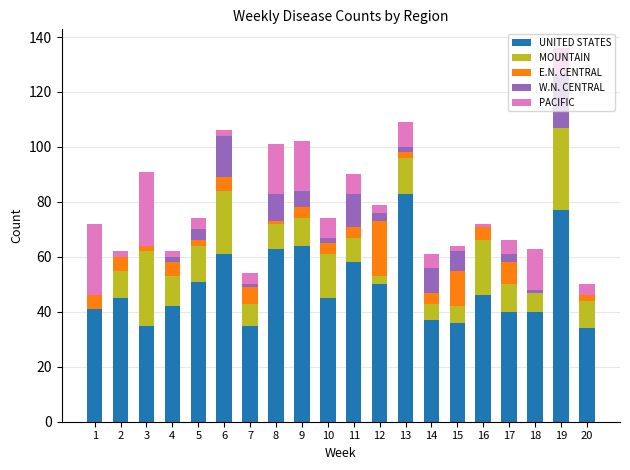

Which category has the highest value in the UNITED STATES series?

13